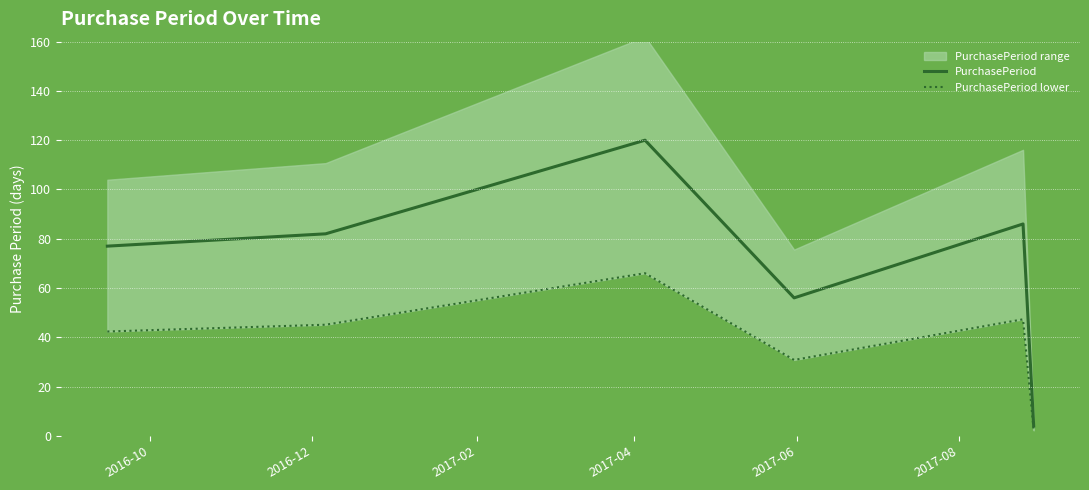

How many data points in PurchasePeriod are less than 82?

3